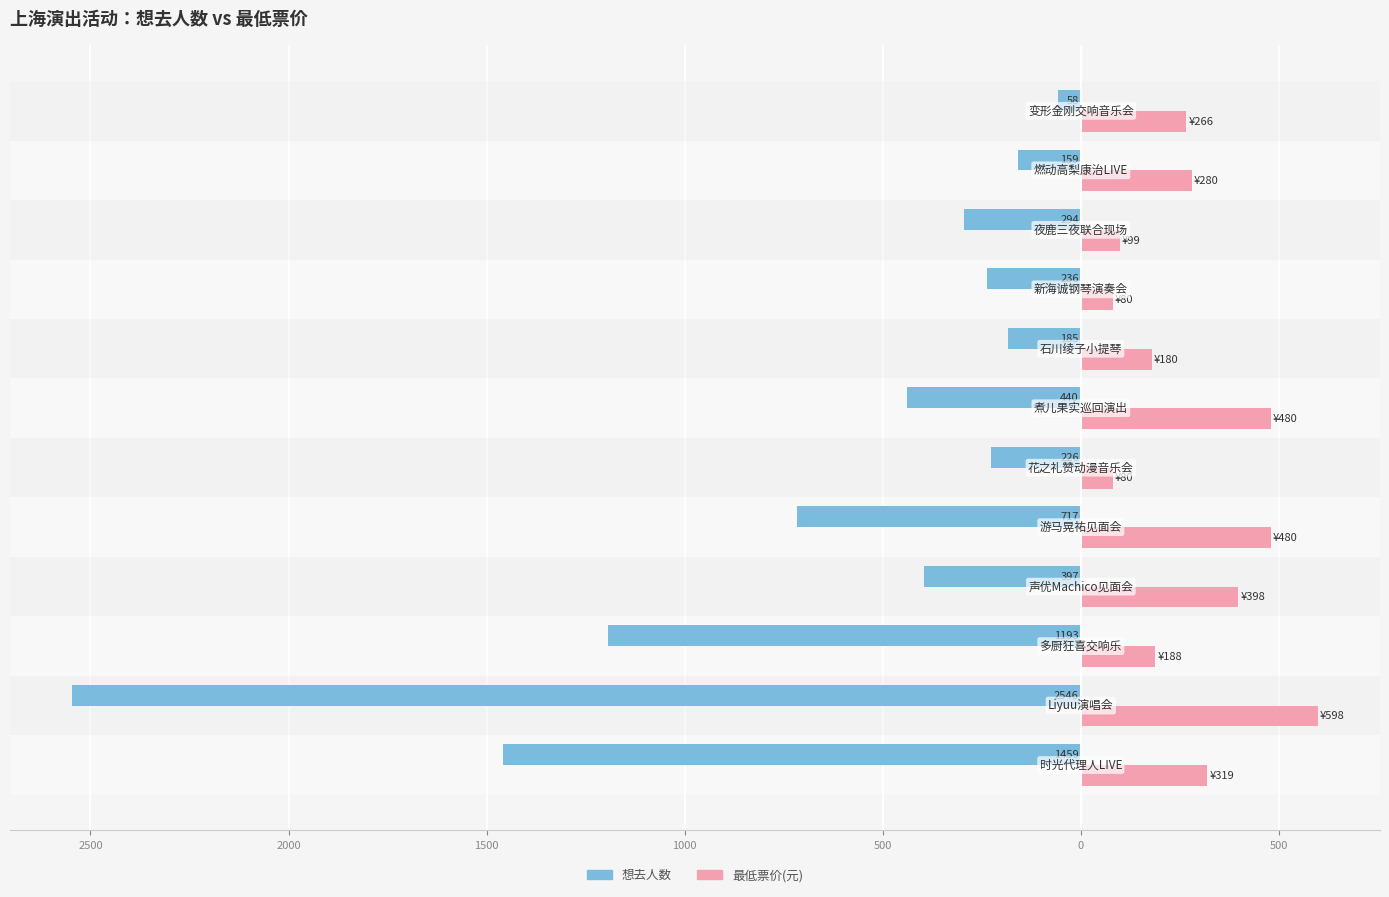

Which series has the widest spread of values?

想去人数